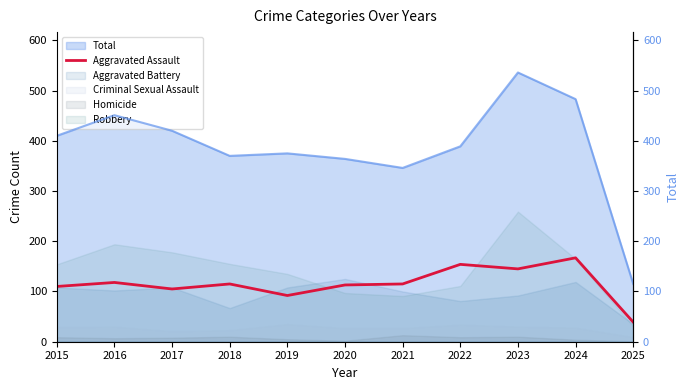

True or false: Total (right) and Aggravated Assault intersect in this chart.

False